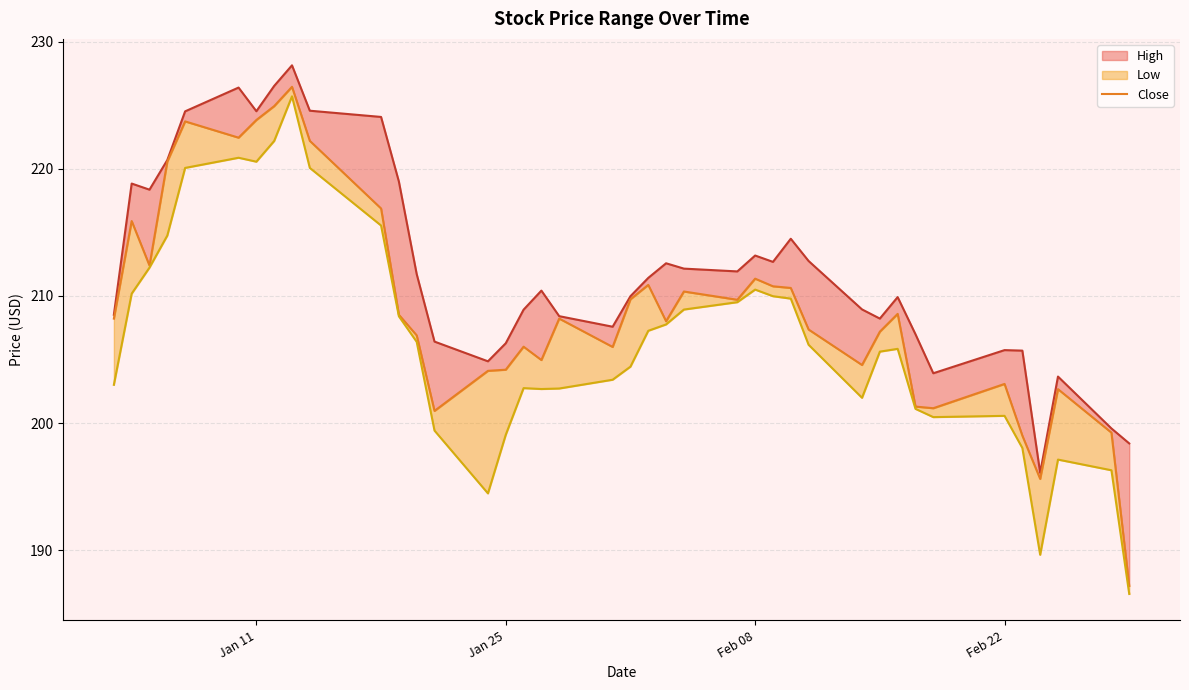

The value at 28 is 81.4. True or false?

False